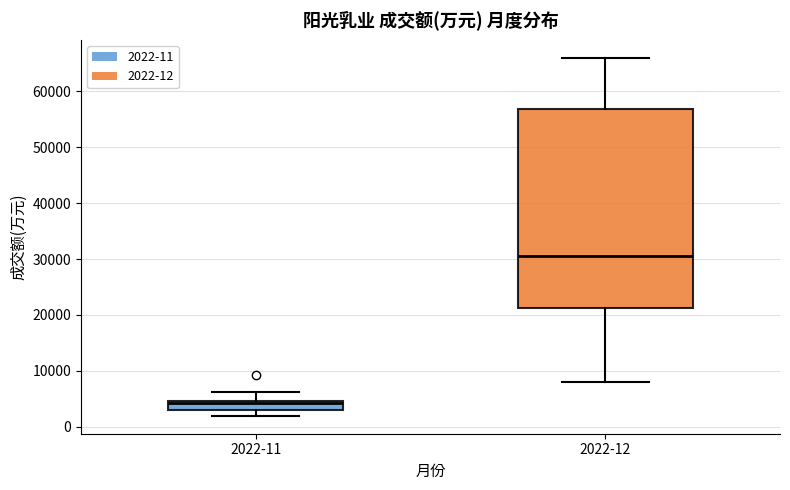

Reading left to right, read every box against the y-axis: the position of its median line, the range the box covers, and the ends of its whiskers. The values are not printed on the chart, so give them approximately, as read against the axis.

2022-11: median 4000, box 3000 to 5000, whiskers 2000 to 6000
2022-12: median 31000, box 21000 to 57000, whiskers 8000 to 66000